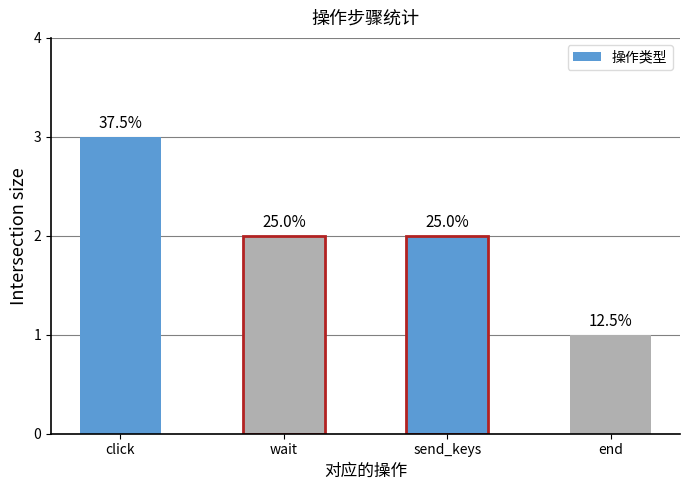

Are the bars horizontal?

No